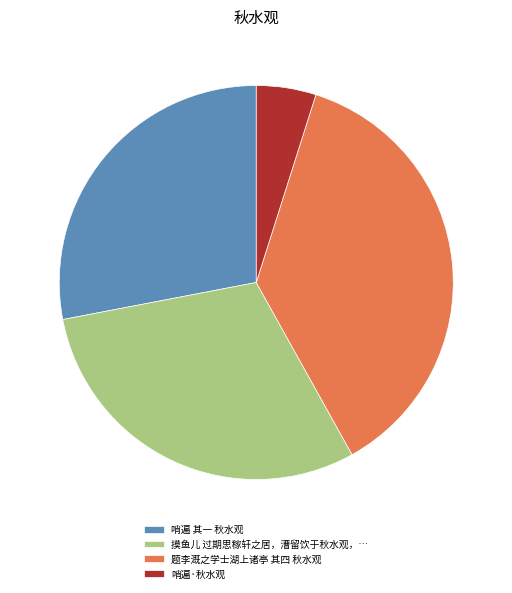

Does any single category account for the majority?

No